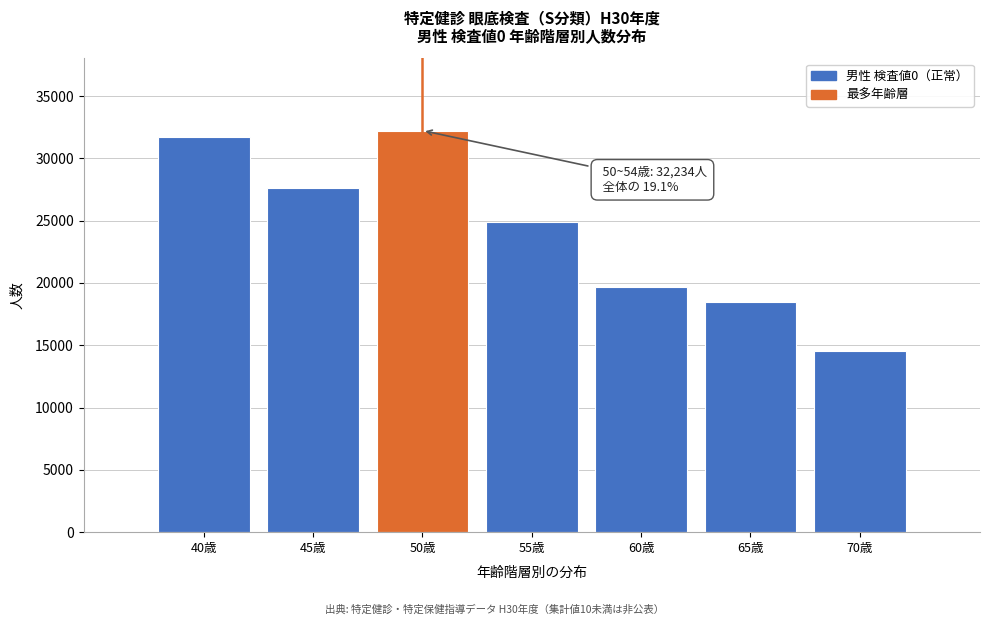

Reading left to right, extract all data points from this chart.

31699	27594	32234	24887	19658	18435	14559